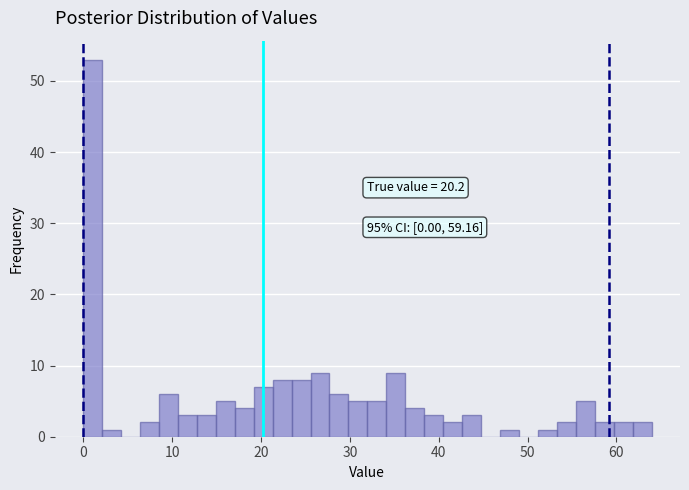

Read against the x-axis, roughly where is the centre of the tallest bar?

1